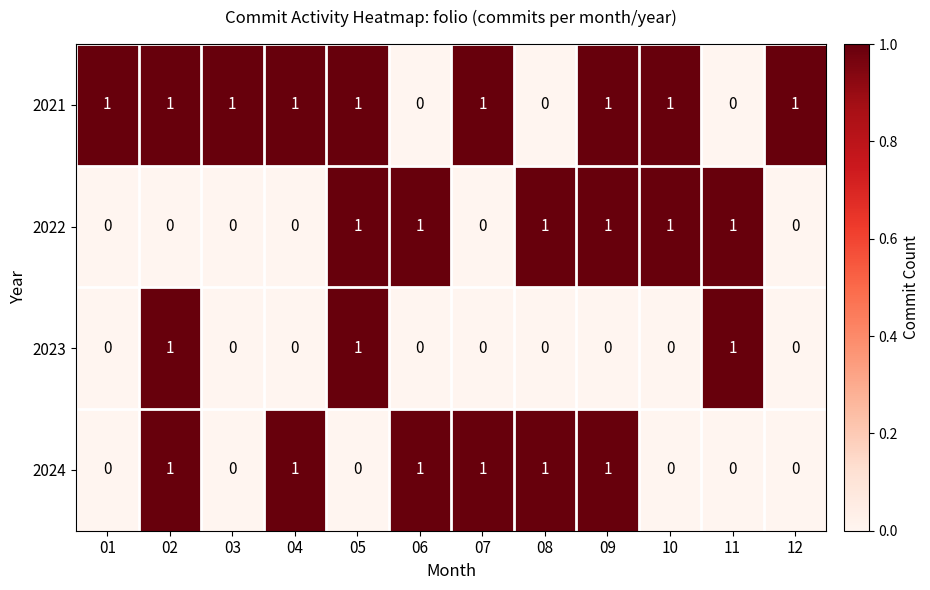

At how many categories does at least one series exceed 0?

12